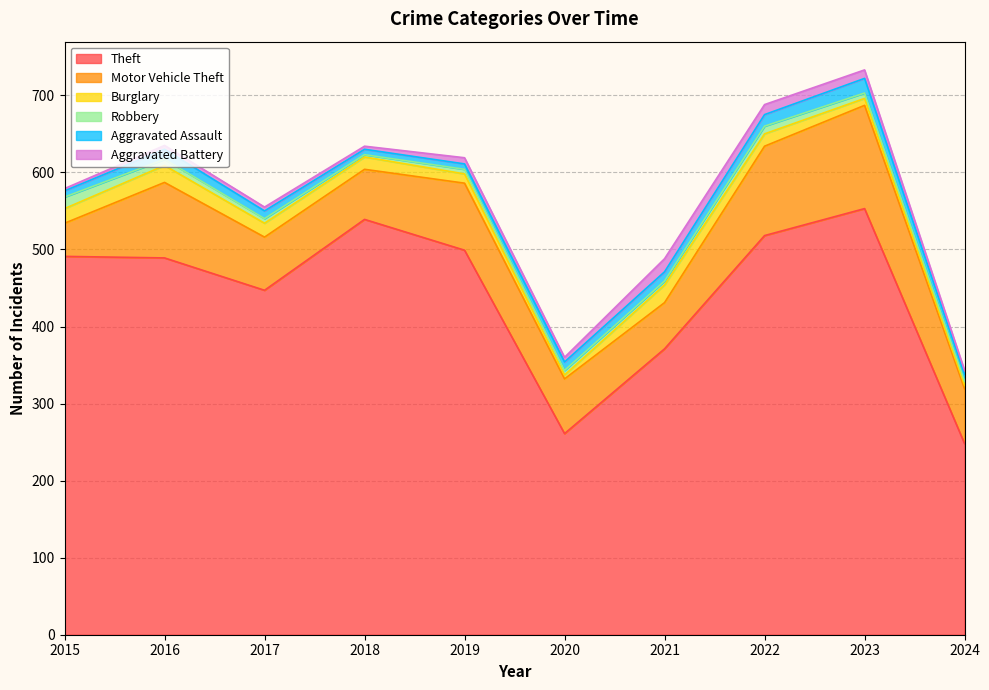

Reading right to left, what are all the values shown in this chart?

Theft: 2024=248	2023=553	2022=518	2021=371	2020=261	2019=499	2018=539	2017=447	2016=489	2015=491
Motor Vehicle Theft: 2024=71	2023=134	2022=116	2021=60	2020=71	2019=87	2018=65	2017=69	2016=98	2015=43
Burglary: 2024=5	2023=9	2022=16	2021=23	2020=5	2019=12	2018=16	2017=18	2016=22	2015=19
Robbery: 2024=5	2023=7	2022=10	2021=5	2020=6	2019=6	2018=3	2017=6	2016=8	2015=15
Aggravated Assault: 2024=9	2023=19	2022=15	2021=12	2020=11	2019=7	2018=7	2017=10	2016=13	2015=8
Aggravated Battery: 2024=5	2023=11	2022=13	2021=17	2020=6	2019=8	2018=4	2017=5	2016=5	2015=3